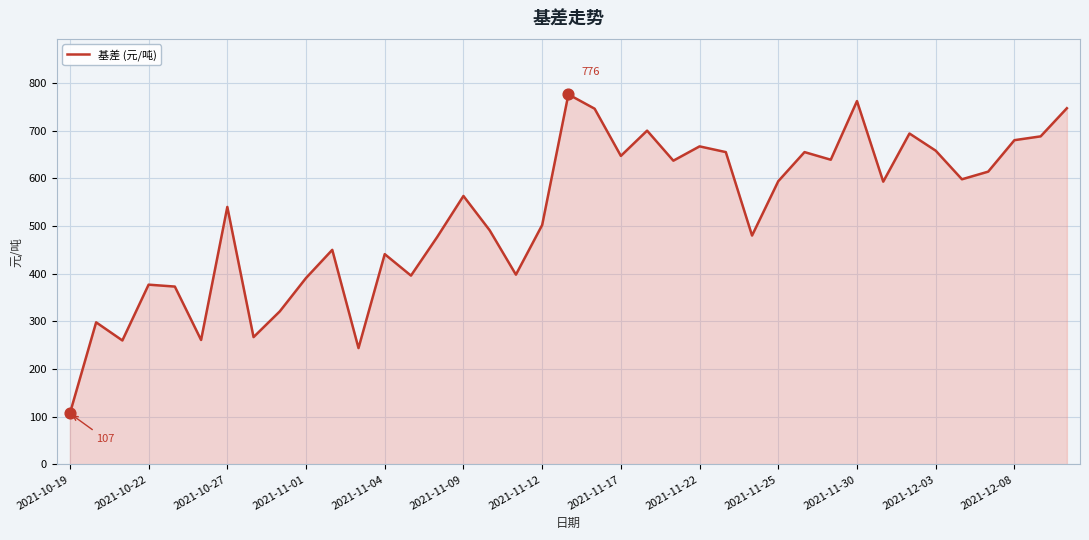

What is the difference between the maximum and minimum values?

669